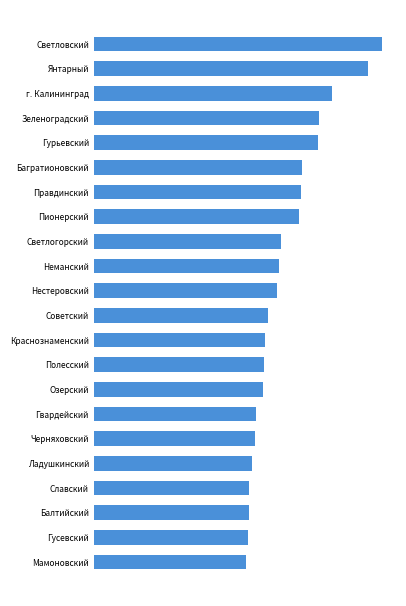

Does the chart contain any negative values?

No